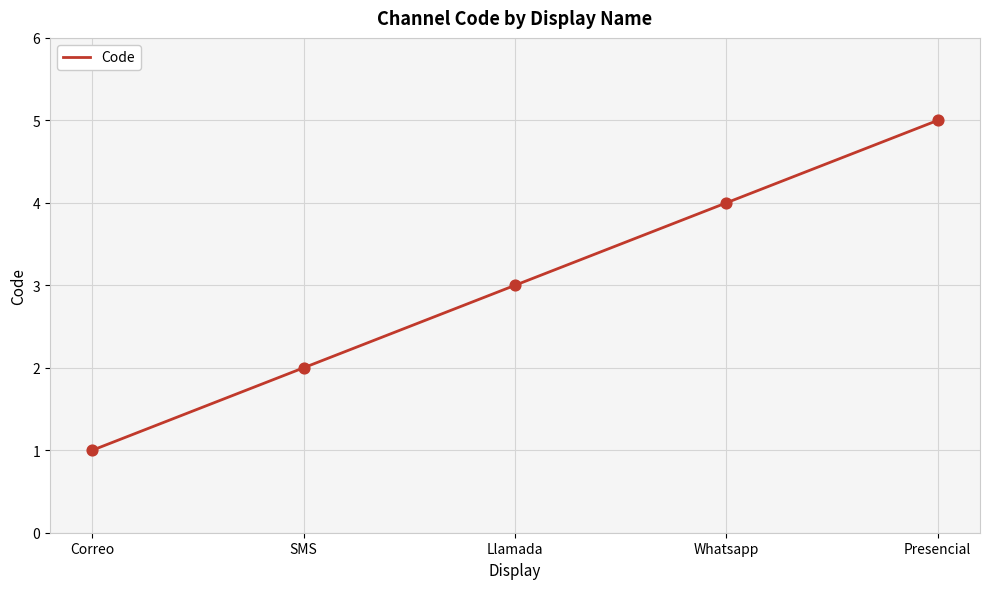

What is the ratio of the value at Llamada to the value at Correo?

3.0